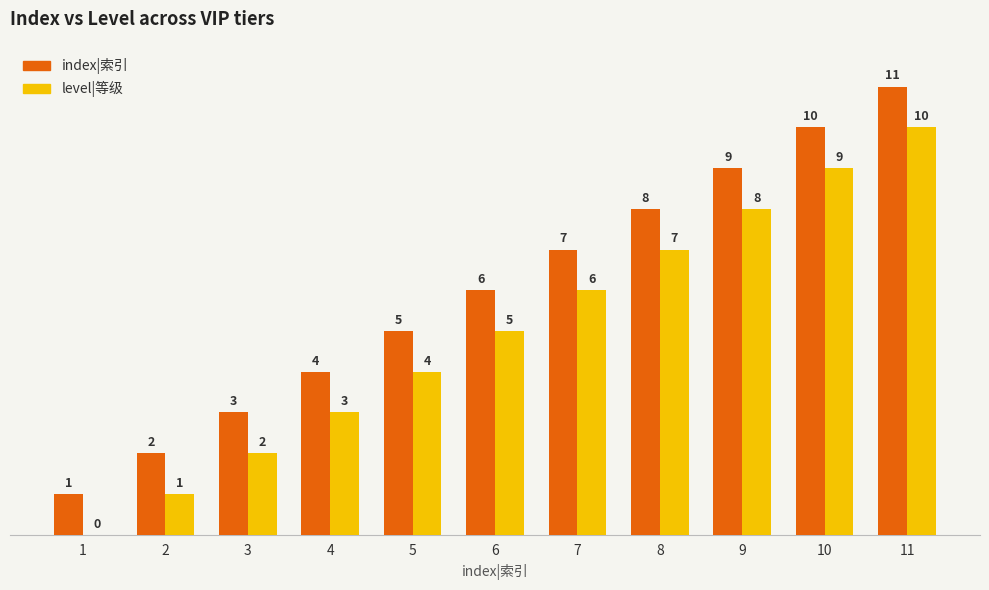

Reading left to right, list all the values displayed in this chart.

index|索引: 1=1	2=2	3=3	4=4	5=5	6=6	7=7	8=8	9=9	10=10	11=11
level|等级: 1=0	2=1	3=2	4=3	5=4	6=5	7=6	8=7	9=8	10=9	11=10